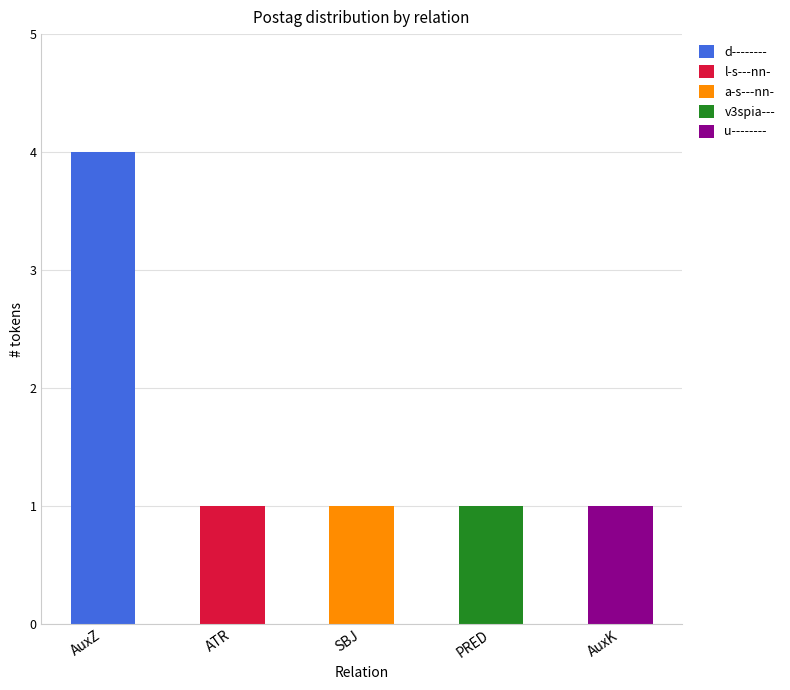

Count the number of data series in this chart.

5